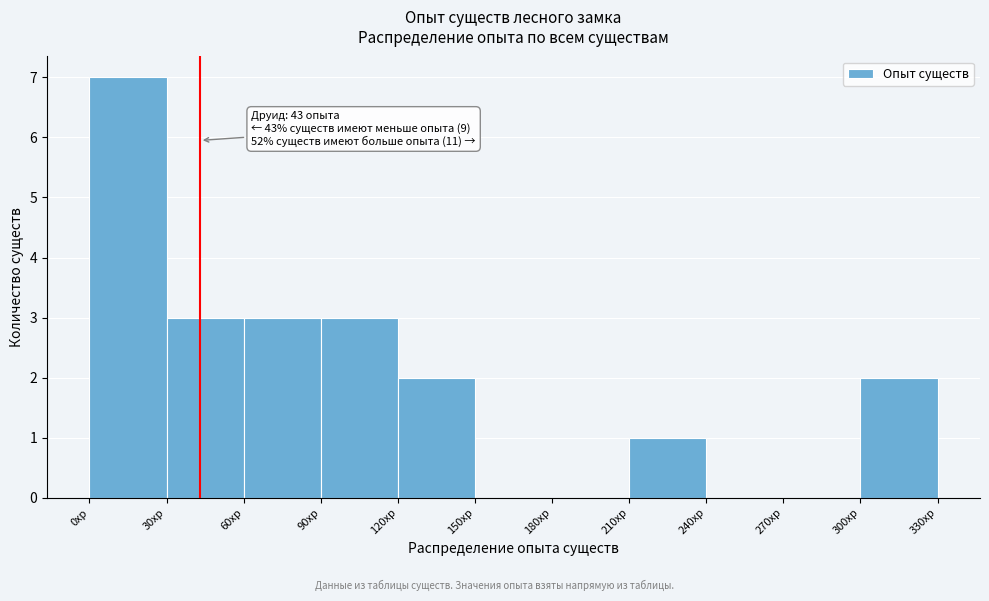

Which range on the x-axis has the tallest bar?

0 to 30